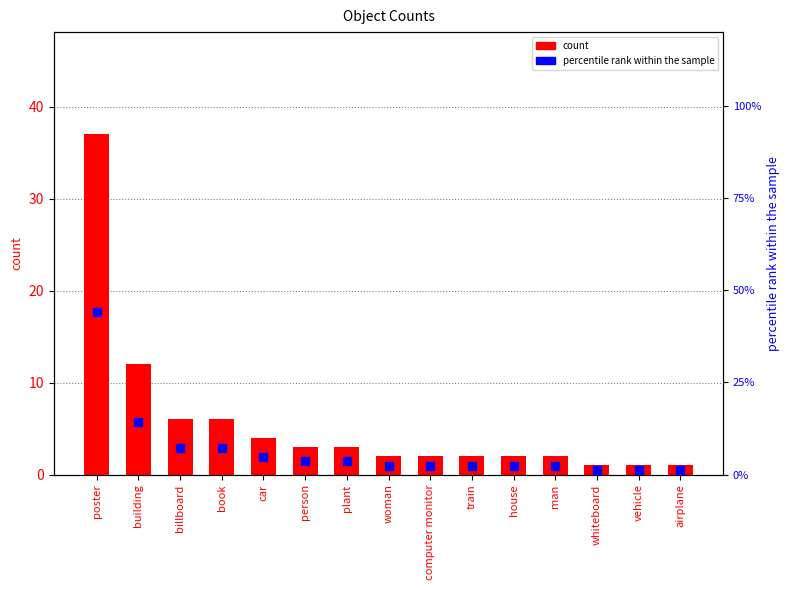

Which series reaches the maximum Y coordinate?

percentile rank within the sample